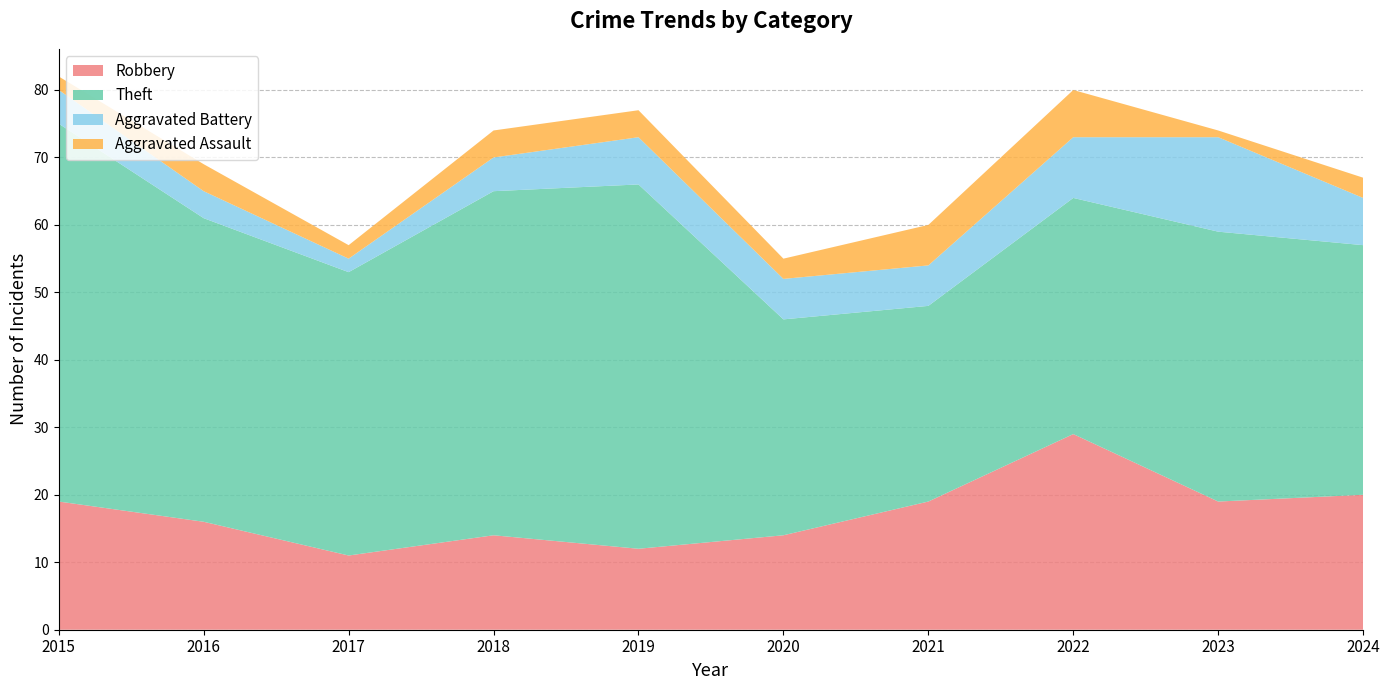

Reading left to right, what are all the values shown in this chart?

Robbery: 2015=19	2016=16	2017=11	2018=14	2019=12	2020=14	2021=19	2022=29	2023=19	2024=20
Theft: 2015=56	2016=45	2017=42	2018=51	2019=54	2020=32	2021=29	2022=35	2023=40	2024=37
Aggravated Battery: 2015=5	2016=4	2017=2	2018=5	2019=7	2020=6	2021=6	2022=9	2023=14	2024=7
Aggravated Assault: 2015=2	2016=4	2017=2	2018=4	2019=4	2020=3	2021=6	2022=7	2023=1	2024=3